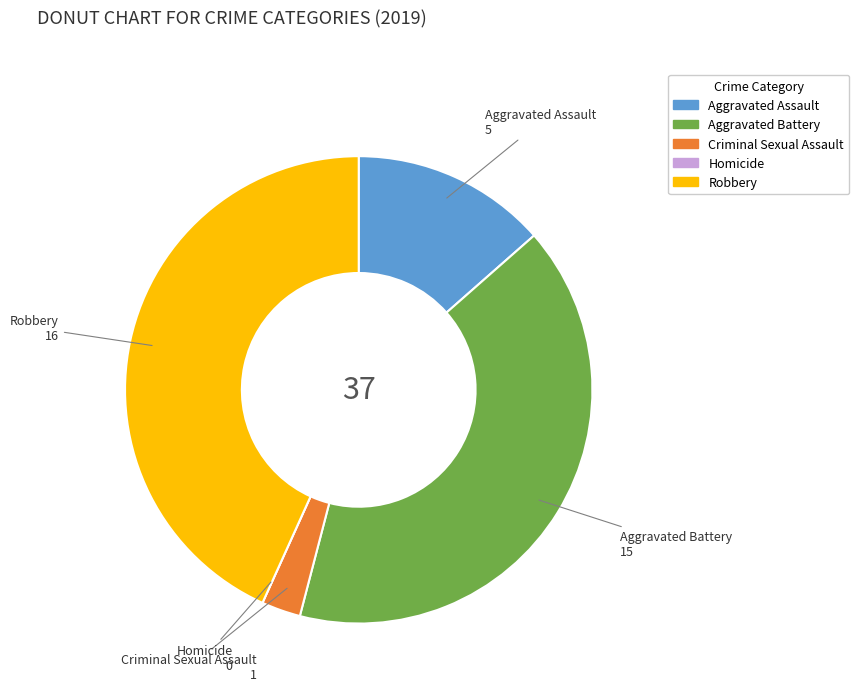

True or false: Aggravated Assault accounts for 28% of the total.

False